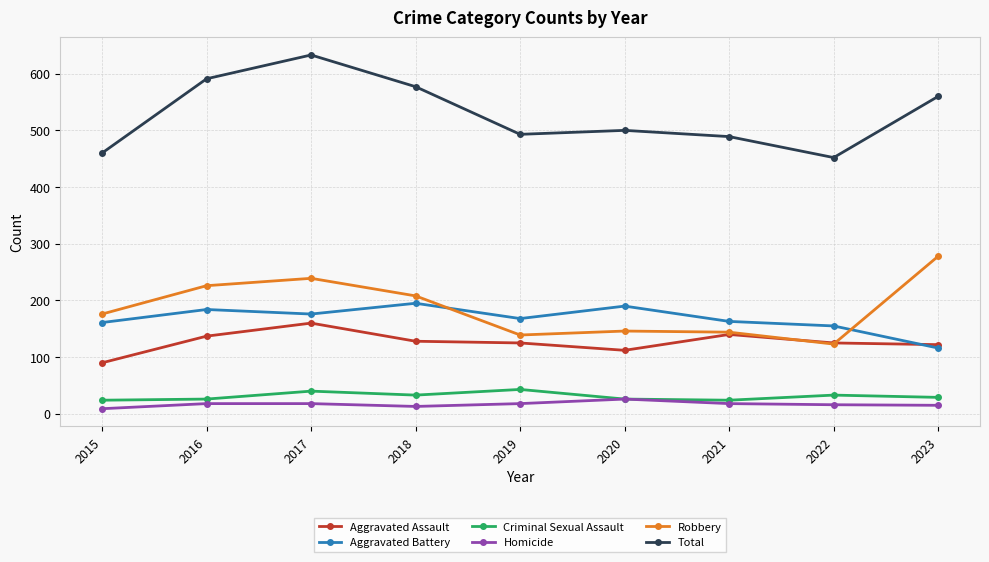

How many lines are shown in the chart?

6